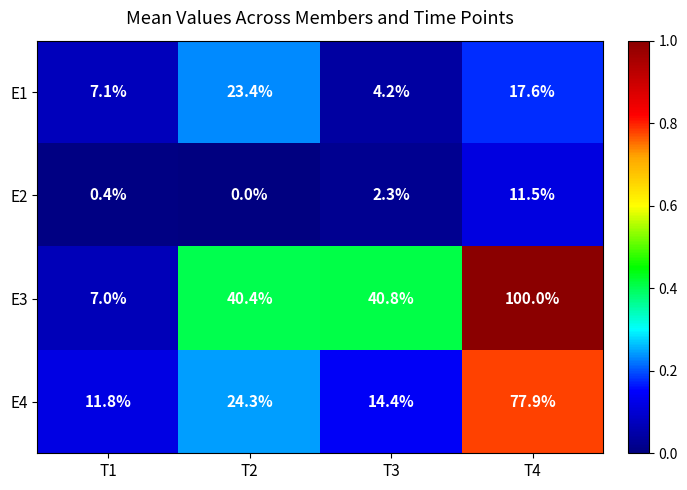

Reading left to right, extract all data points from this chart.

E1: 7.1	23.4	4.2	17.6
E2: 0.4	0.0	2.3	11.5
E3: 7.0	40.4	40.8	100.0
E4: 11.8	24.3	14.4	77.9